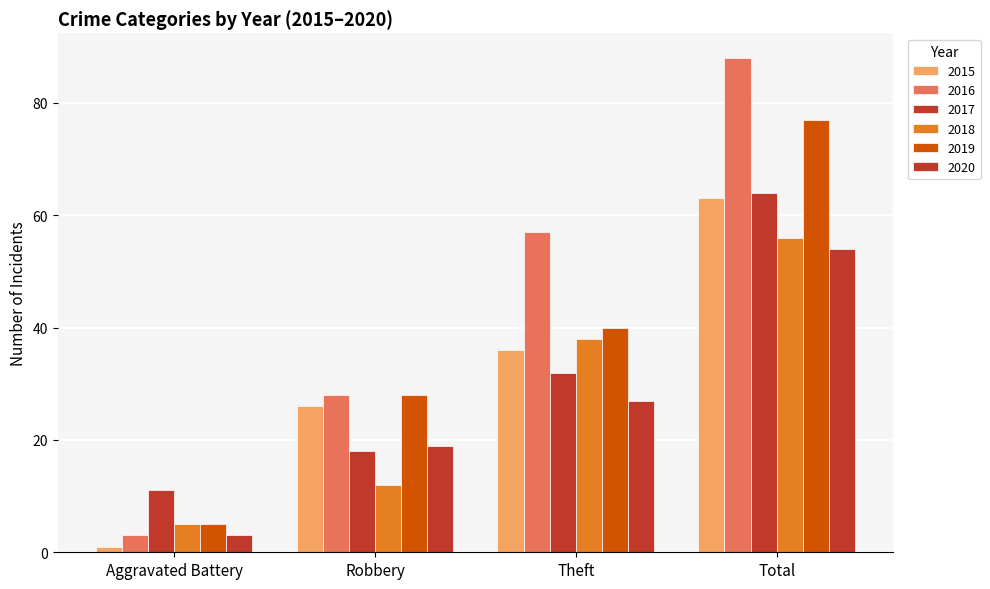

True or false: 2015 has a value of 43 at Robbery.

False